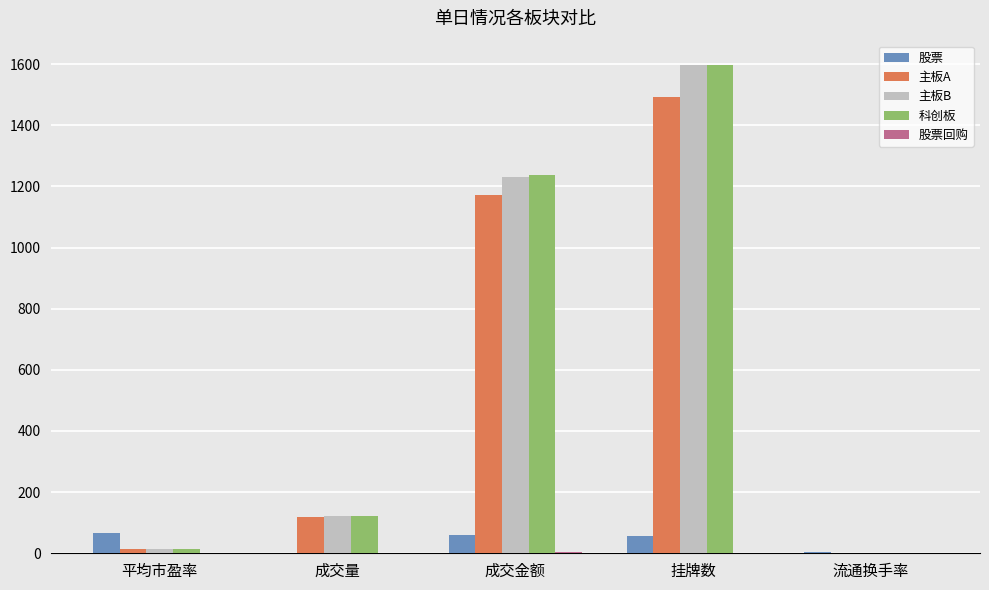

At which label does 主板A reach its peak?

挂牌数